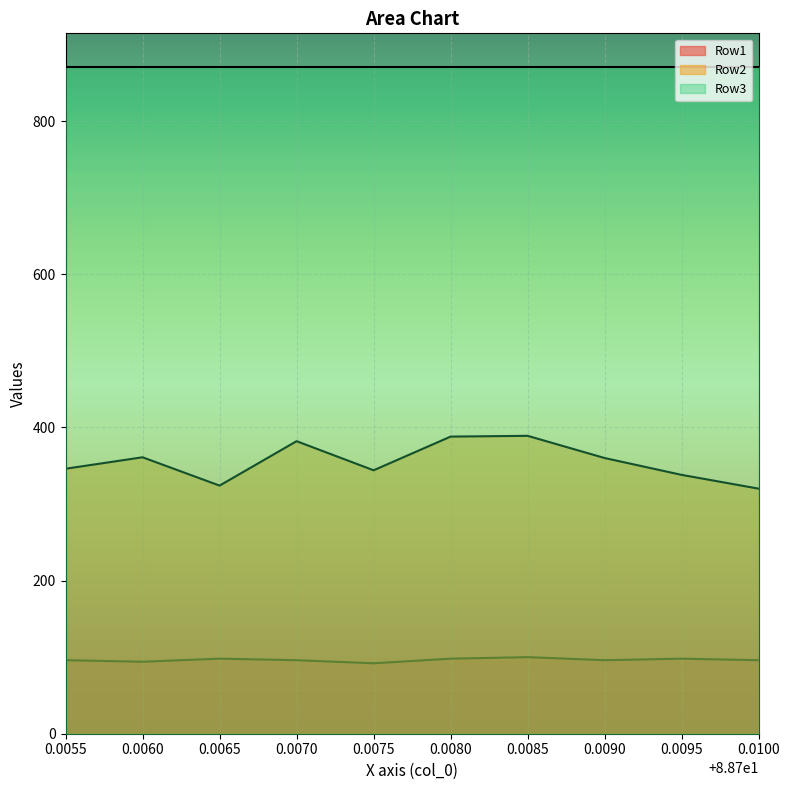

The value of Row2 at 0.0075 is 222.5. True or false?

False